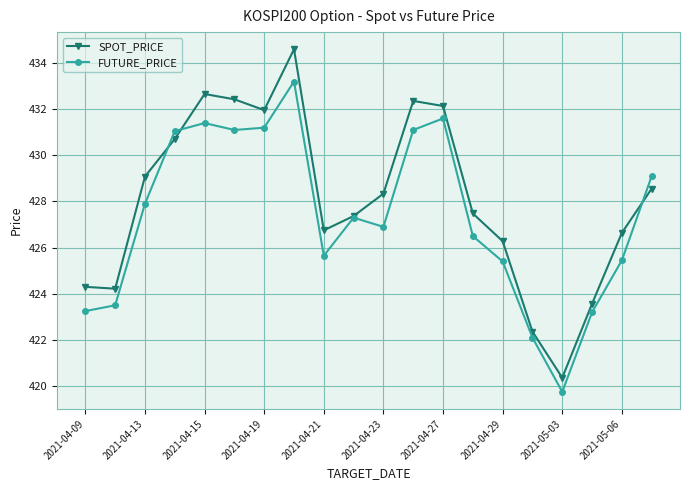

What is the value of the FUTURE_PRICE point at the 10th from the left?

427.3